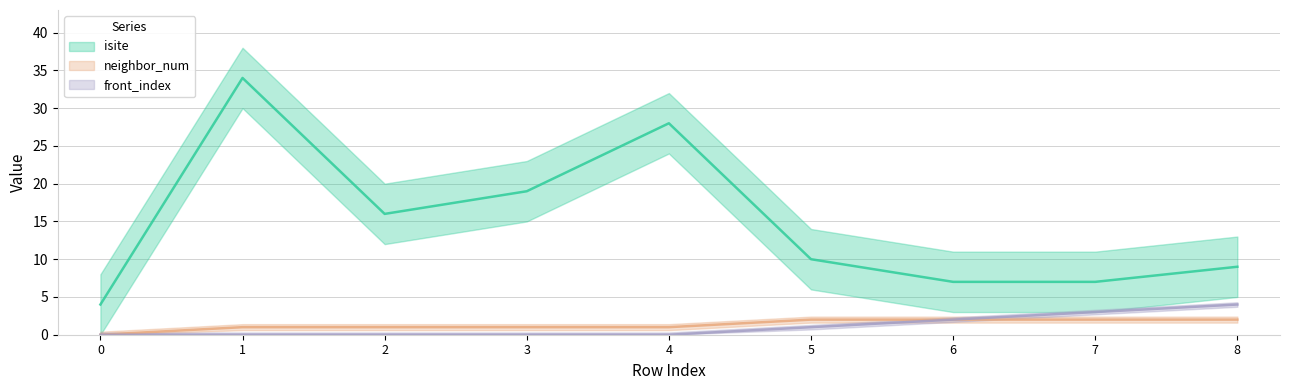

What are all the series names shown in the legend?

isite, neighbor_num, front_index